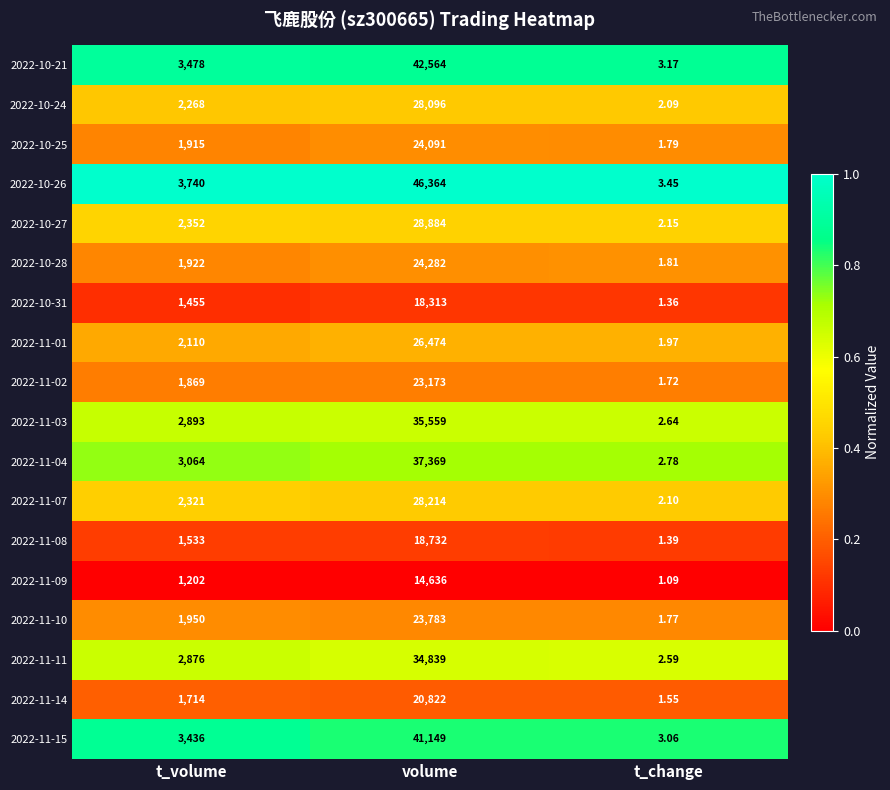

At which category is the sum across all series the highest?

volume